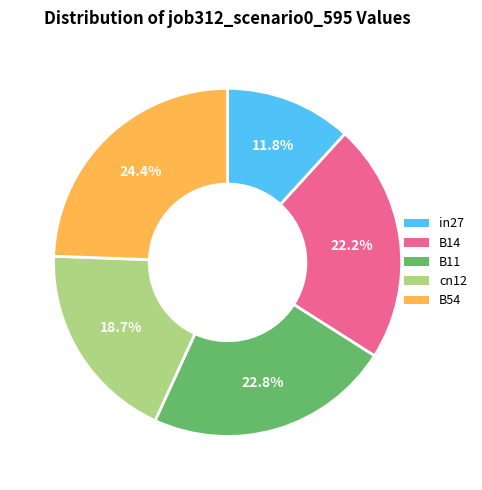

How many segments does this pie chart have?

5